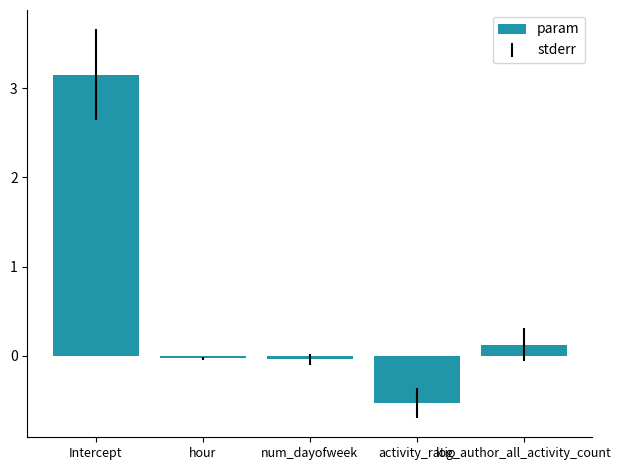

Which label corresponds to the smallest value in the chart?

activity_ratio